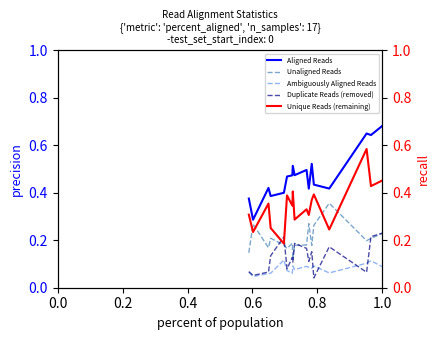

True or false: Unaligned Reads and Ambiguously Aligned Reads cross at least once.

False